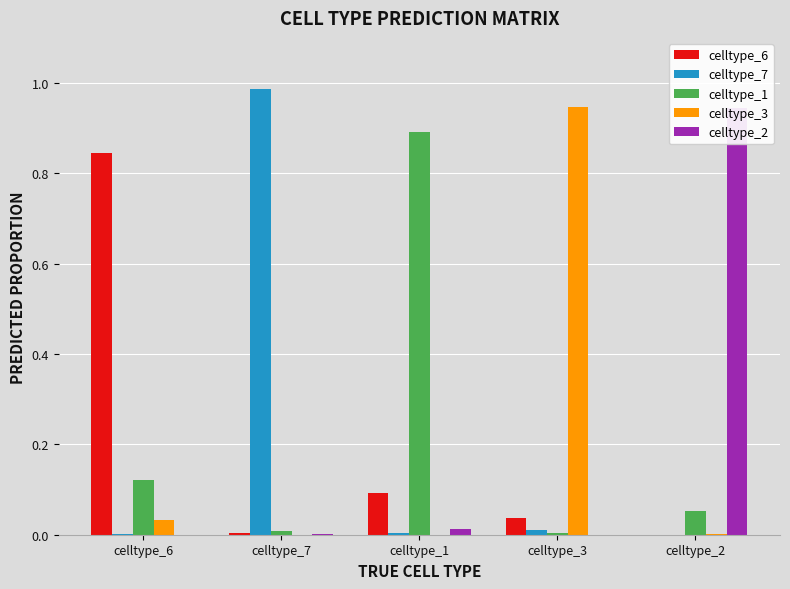

Rank the series at celltype_2 from highest to lowest value.

celltype_2, celltype_1, celltype_3, celltype_6, celltype_7